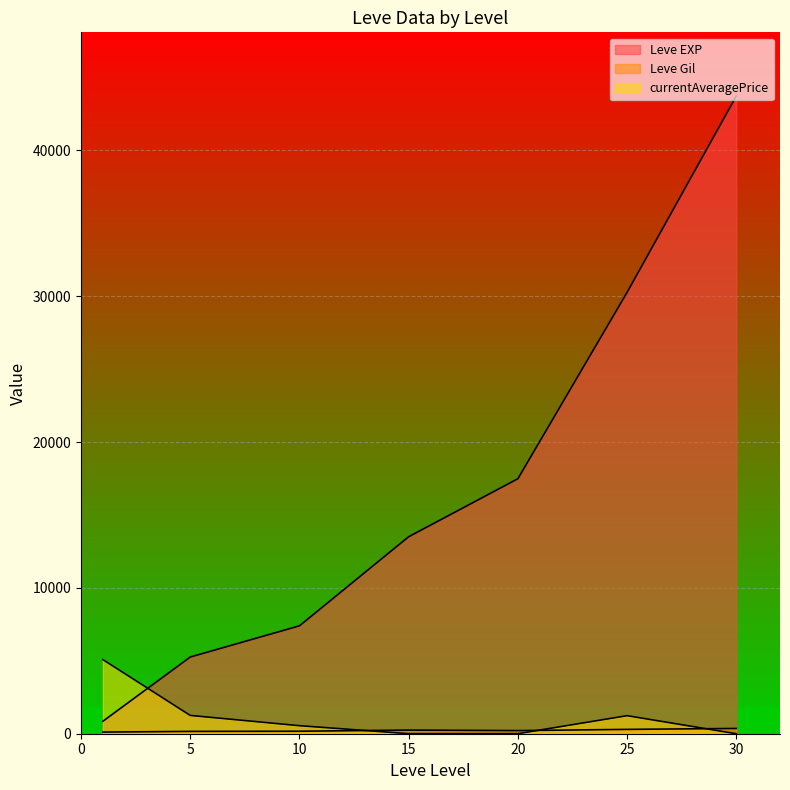

How many lines are shown in the chart?

3